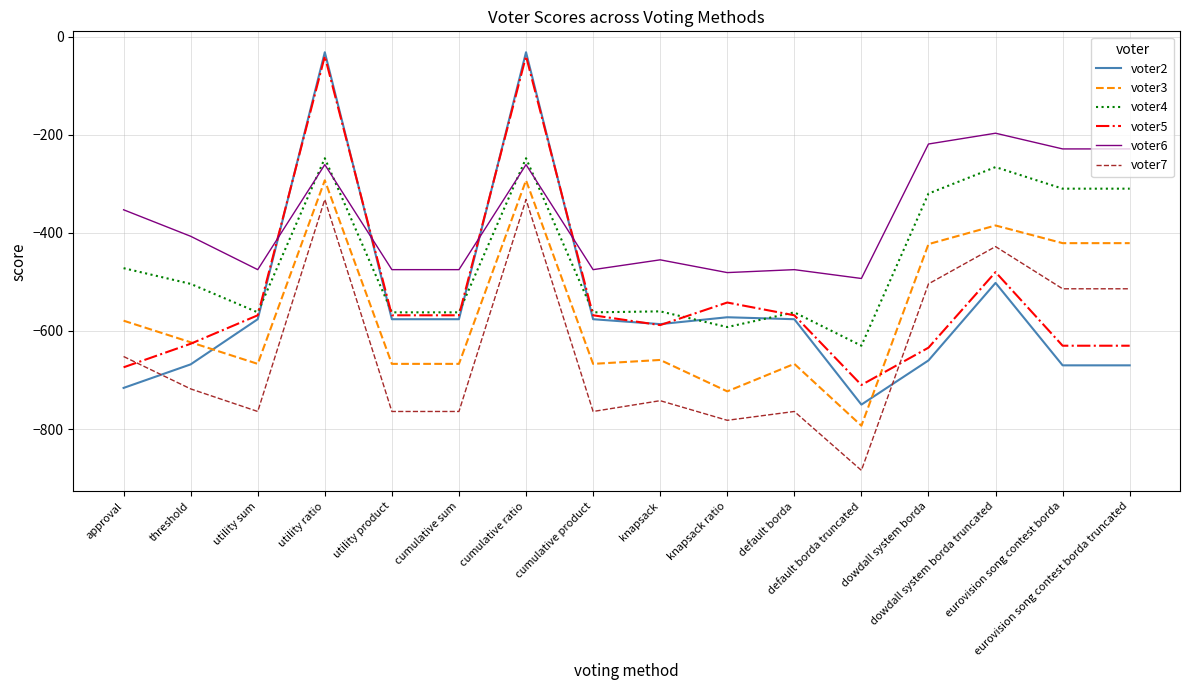

Where is the first local maximum for voter5?

utility ratio